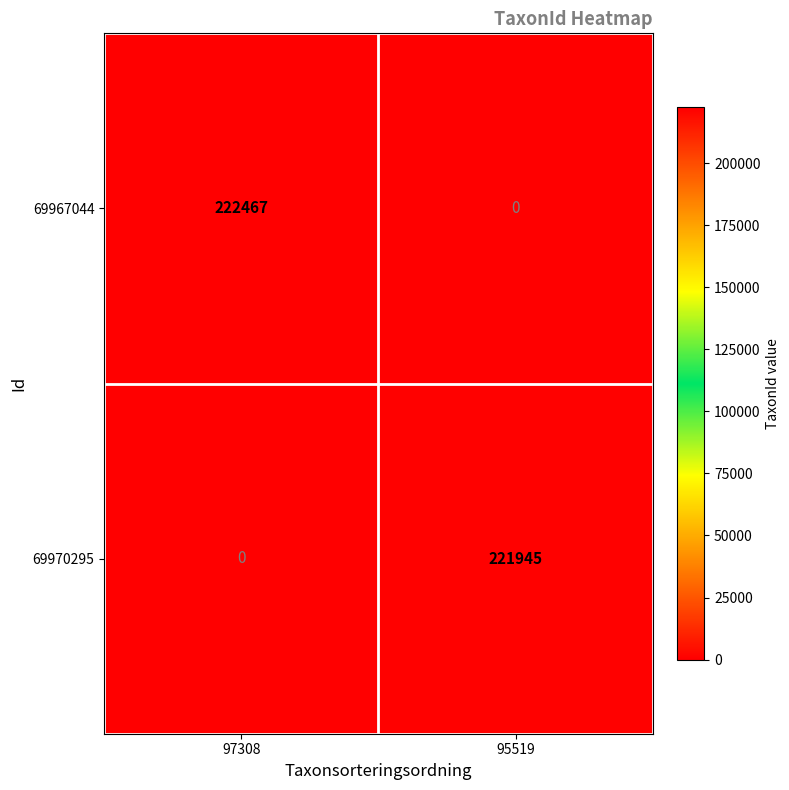

What is the total value across all series at 97308?

222467